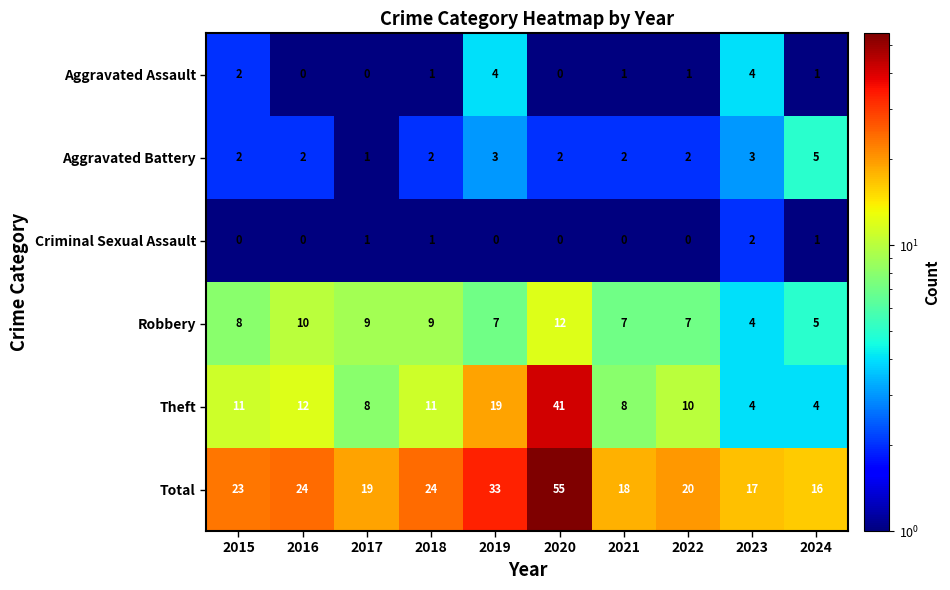

Which series has the largest total across all categories?

Total